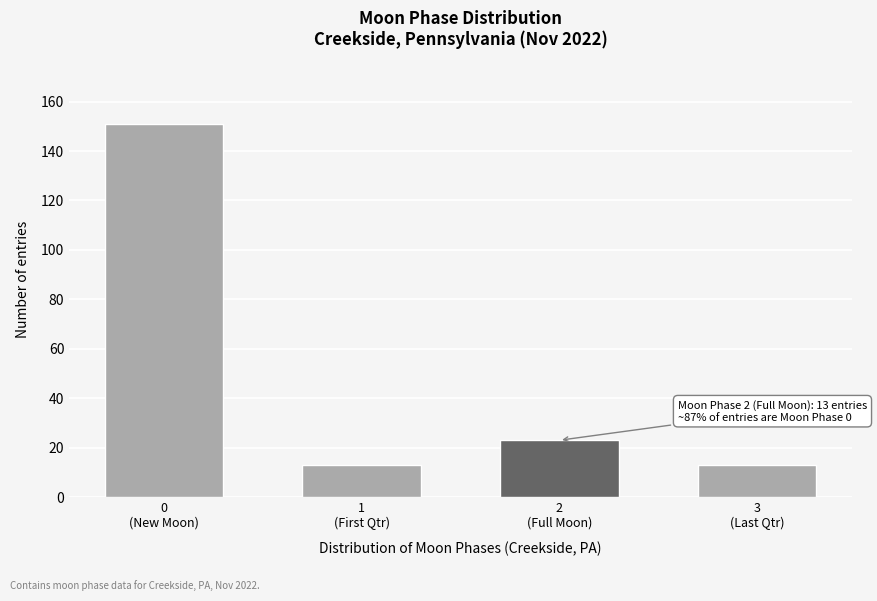

Reading right to left, what are all the values shown in this chart?

13	23	13	151